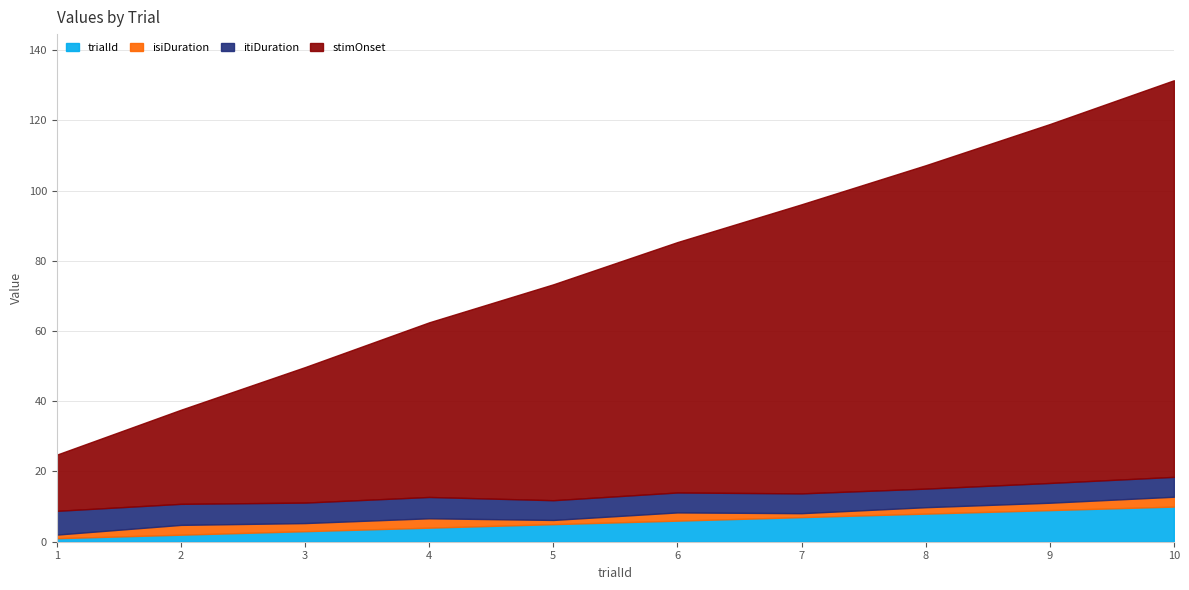

Reading left to right, extract all data points from this chart.

trialId: 1.0	2.0	3.0	4.0	5.0	6.0	7.0	8.0	9.0	10.0
isiDuration: 1.0	2.8	2.3	2.7	1.2	2.3	1.1	1.8	2.1	2.8
itiDuration: 6.8	6.0	5.8	6.1	5.6	5.7	5.6	5.3	5.6	5.7
stimOnset: 16.0	26.8	38.6	49.7	61.5	71.3	82.3	92.1	102.2	112.9